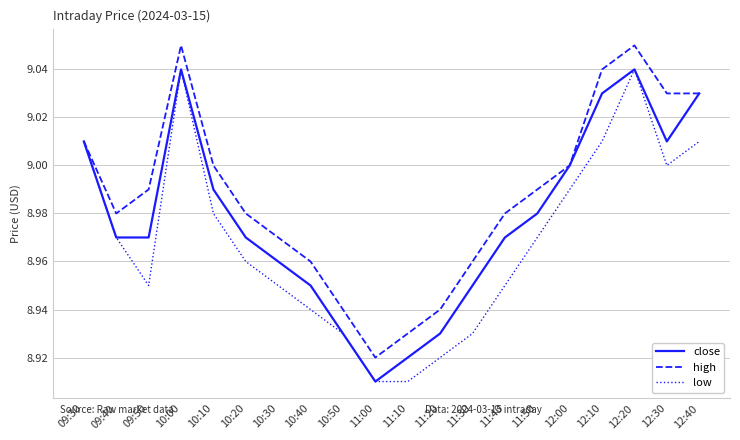

Which series has the largest total across all categories?

high